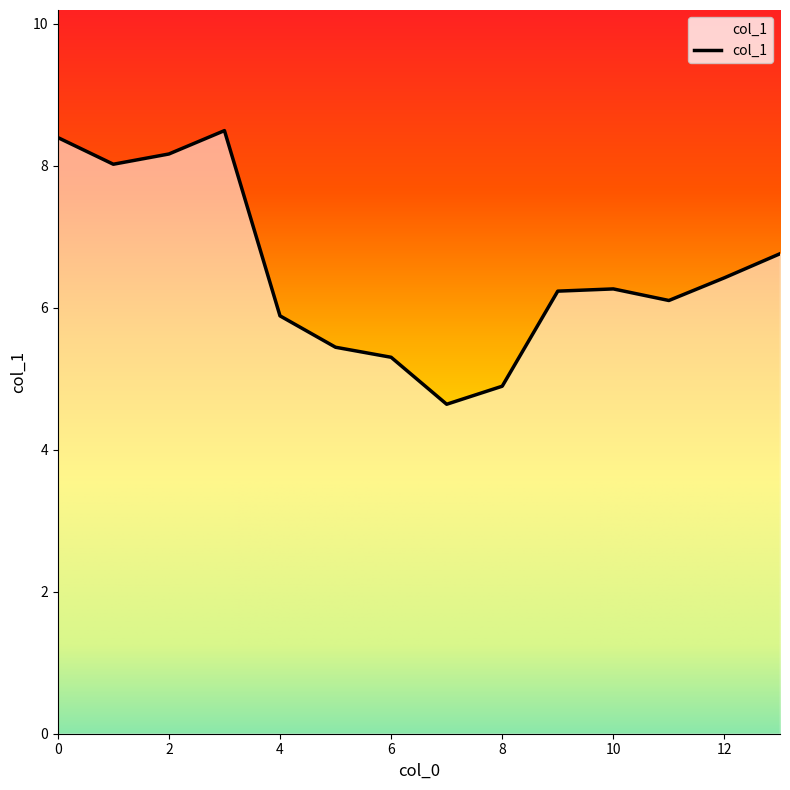

What is the difference between the maximum and minimum values?

3.9